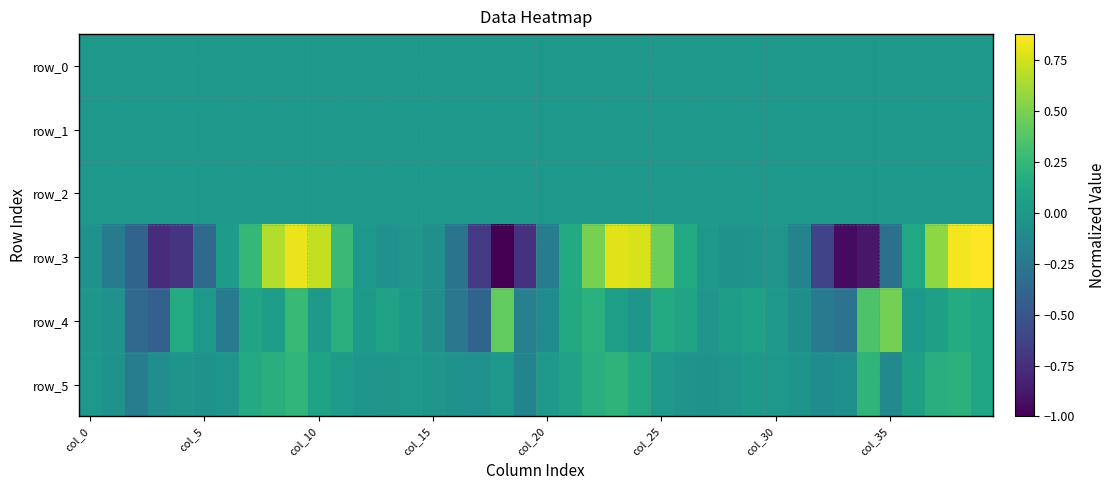

How many positive values does the row_4 series have?

23